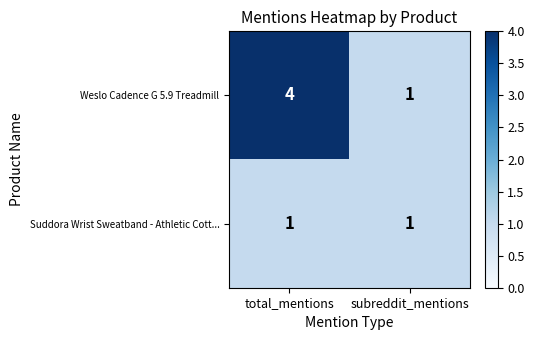

Reading right to left, list all the values displayed in this chart.

Weslo Cadence G 5.9 Treadmill: subreddit_mentions=1	total_mentions=4
Suddora Wrist Sweatband - Athletic Cott...: subreddit_mentions=1	total_mentions=1